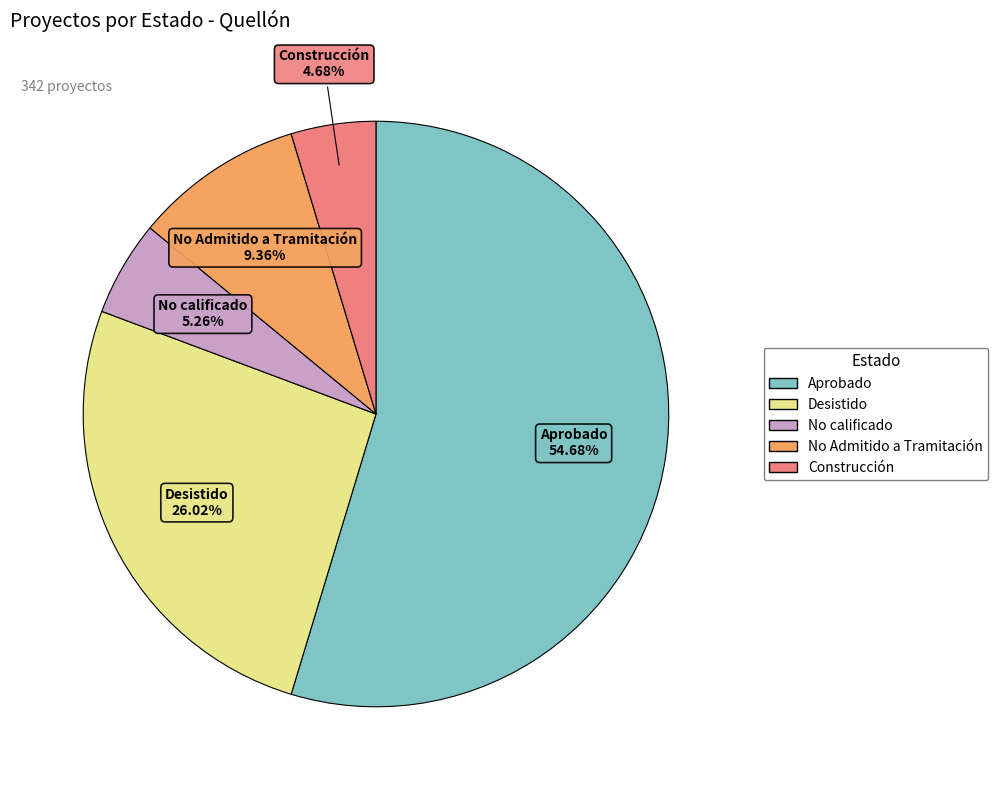

Does Desistido account for over 50% of the chart?

No